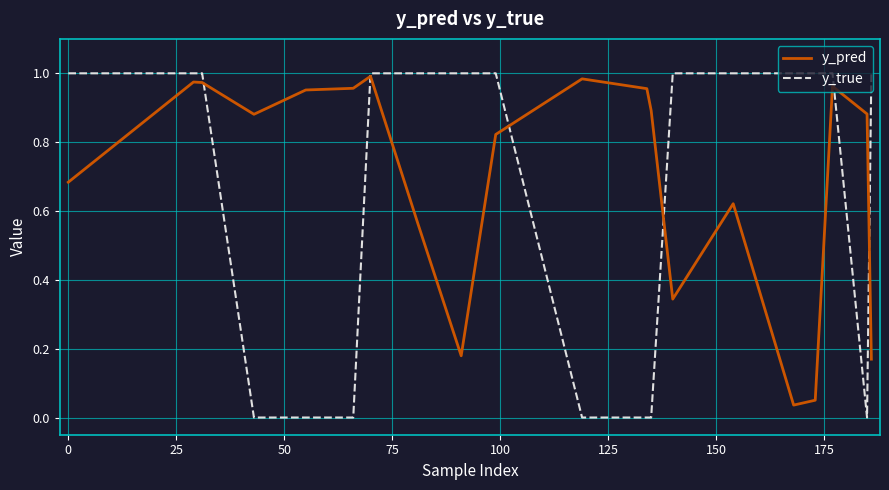

Which series has the widest spread of values?

y_true